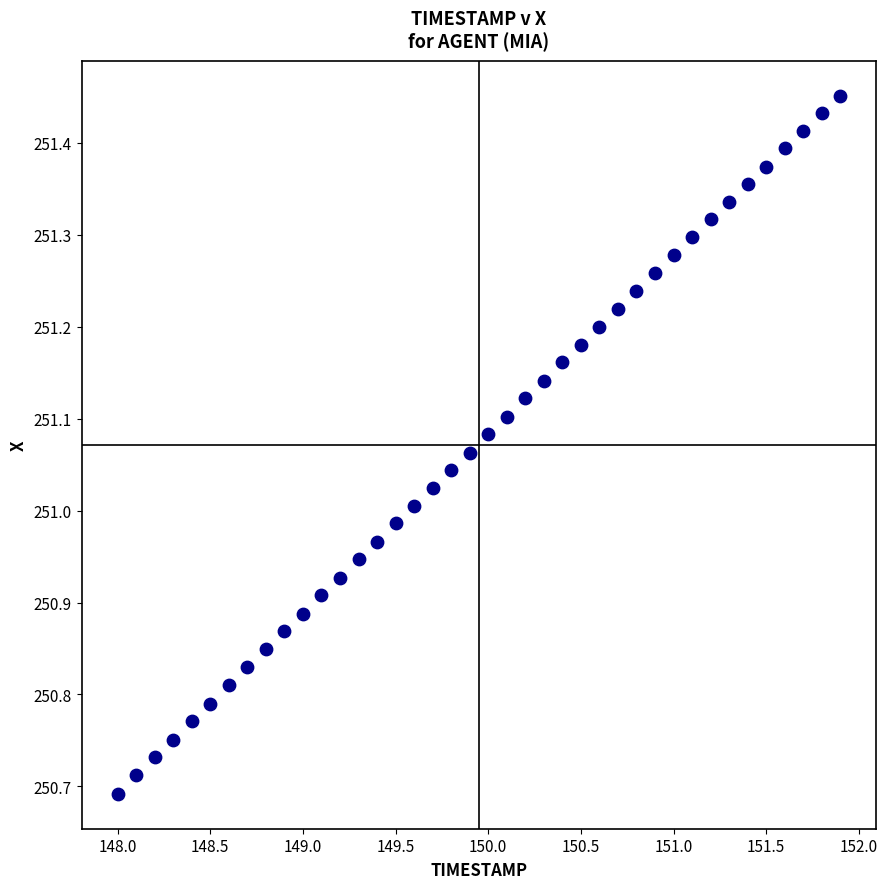

What is the range of Y values (max minus min)?

0.8